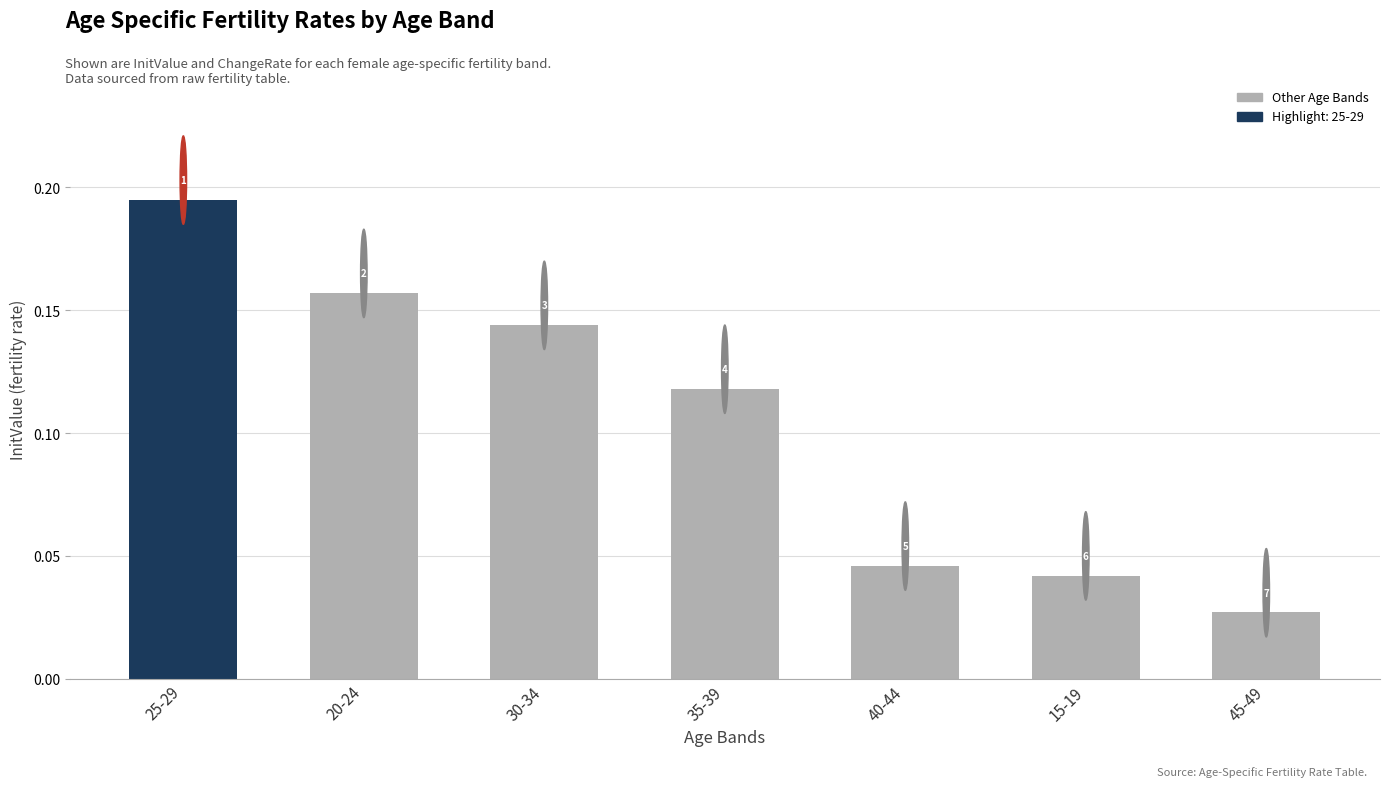

Reading right to left, extract all data points from this chart.

45-49=0.0	15-19=0.0	40-44=0.0	35-39=0.1	30-34=0.1	20-24=0.2	25-29=0.2